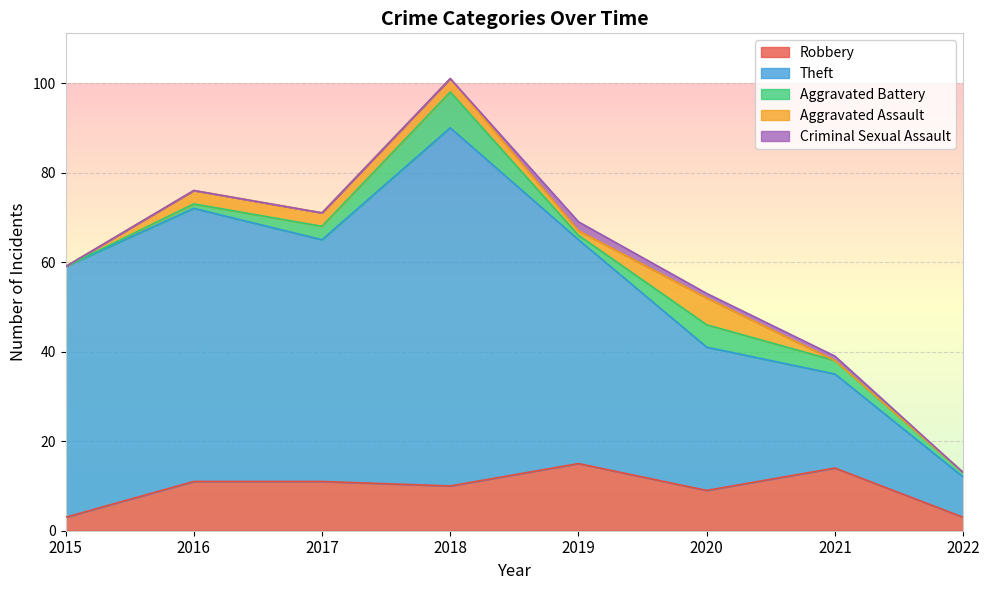

What are all the series names shown in the legend?

Robbery, Theft, Aggravated Battery, Aggravated Assault, Criminal Sexual Assault